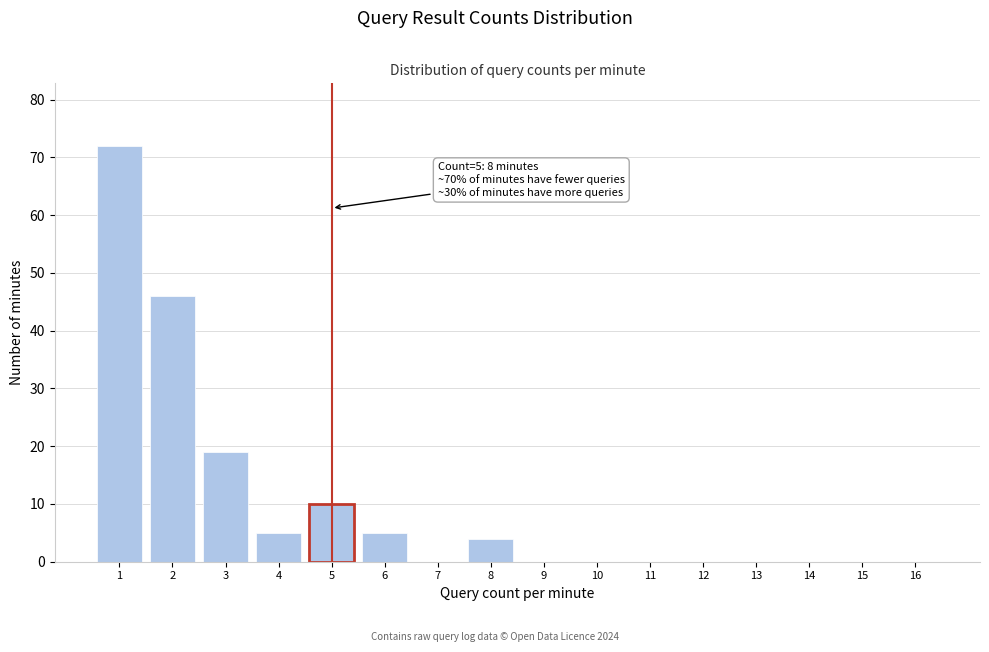

Reading right to left, transcribe all the data shown in this chart.

16=0	15=0	14=0	13=0	12=0	11=0	10=0	9=0	8=4	7=0	6=5	5=10	4=5	3=19	2=46	1=72